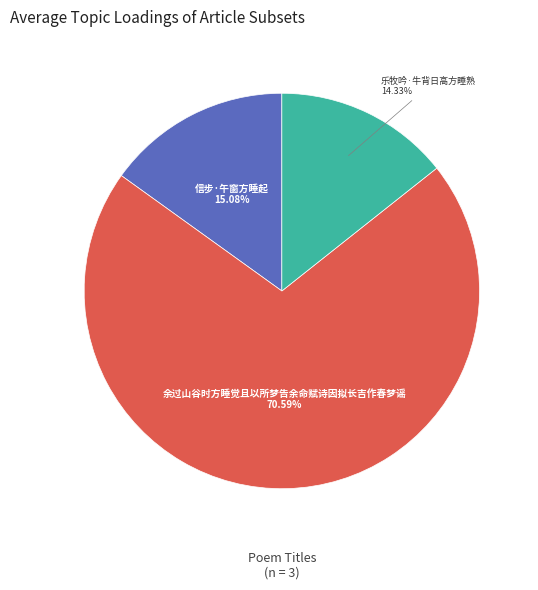

Does any single category account for the majority?

Yes